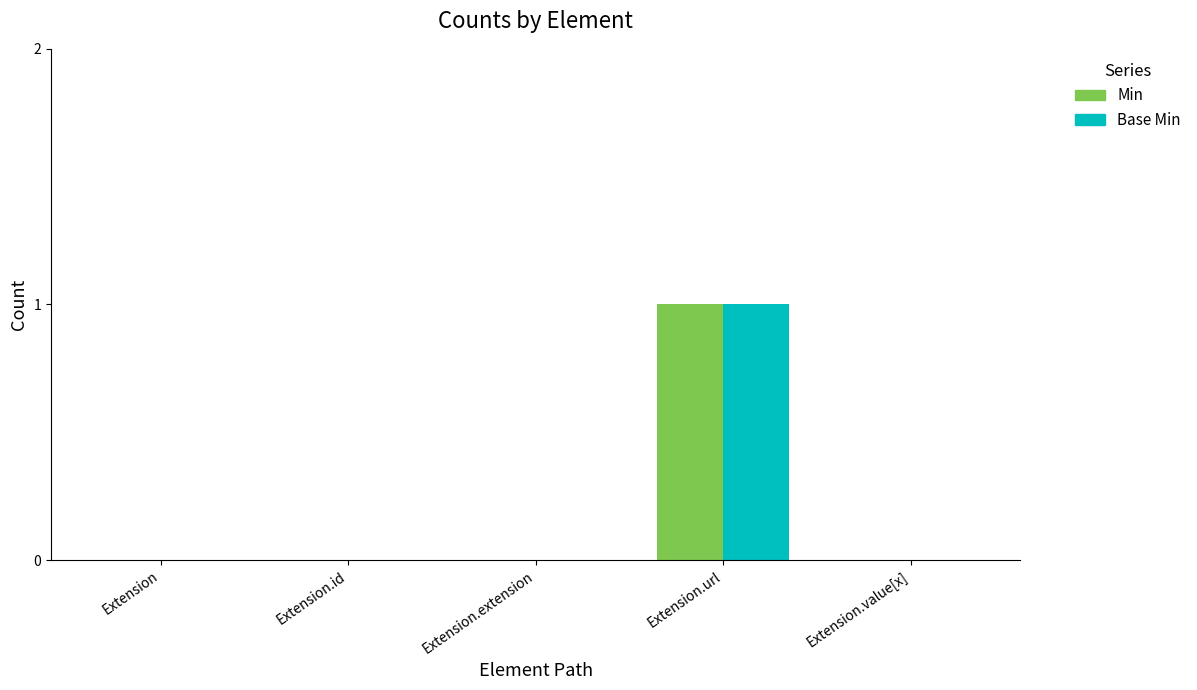

Reading right to left, what are all the values shown in this chart?

Min: Extension.value[x]=0	Extension.url=1	Extension.extension=0	Extension.id=0	Extension=0
Base Min: Extension.value[x]=0	Extension.url=1	Extension.extension=0	Extension.id=0	Extension=0